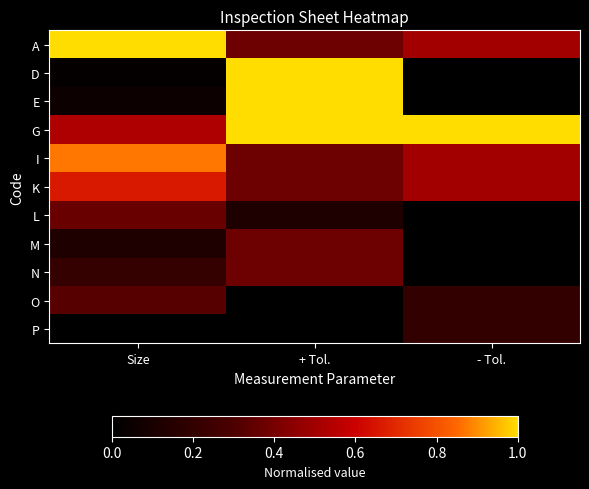

Reading left to right, transcribe all the data shown in this chart.

A: Size=1.0	+ Tol.=0.4	- Tol.=0.5
D: Size=0.0	+ Tol.=1.0	- Tol.=0.0
E: Size=0.0	+ Tol.=1.0	- Tol.=0.0
G: Size=0.5	+ Tol.=1.0	- Tol.=1.0
I: Size=0.9	+ Tol.=0.4	- Tol.=0.5
K: Size=0.7	+ Tol.=0.4	- Tol.=0.5
L: Size=0.4	+ Tol.=0.1	- Tol.=0.0
M: Size=0.1	+ Tol.=0.4	- Tol.=0.0
N: Size=0.2	+ Tol.=0.4	- Tol.=0.0
O: Size=0.3	+ Tol.=0.0	- Tol.=0.2
P: Size=0.0	+ Tol.=0.0	- Tol.=0.2